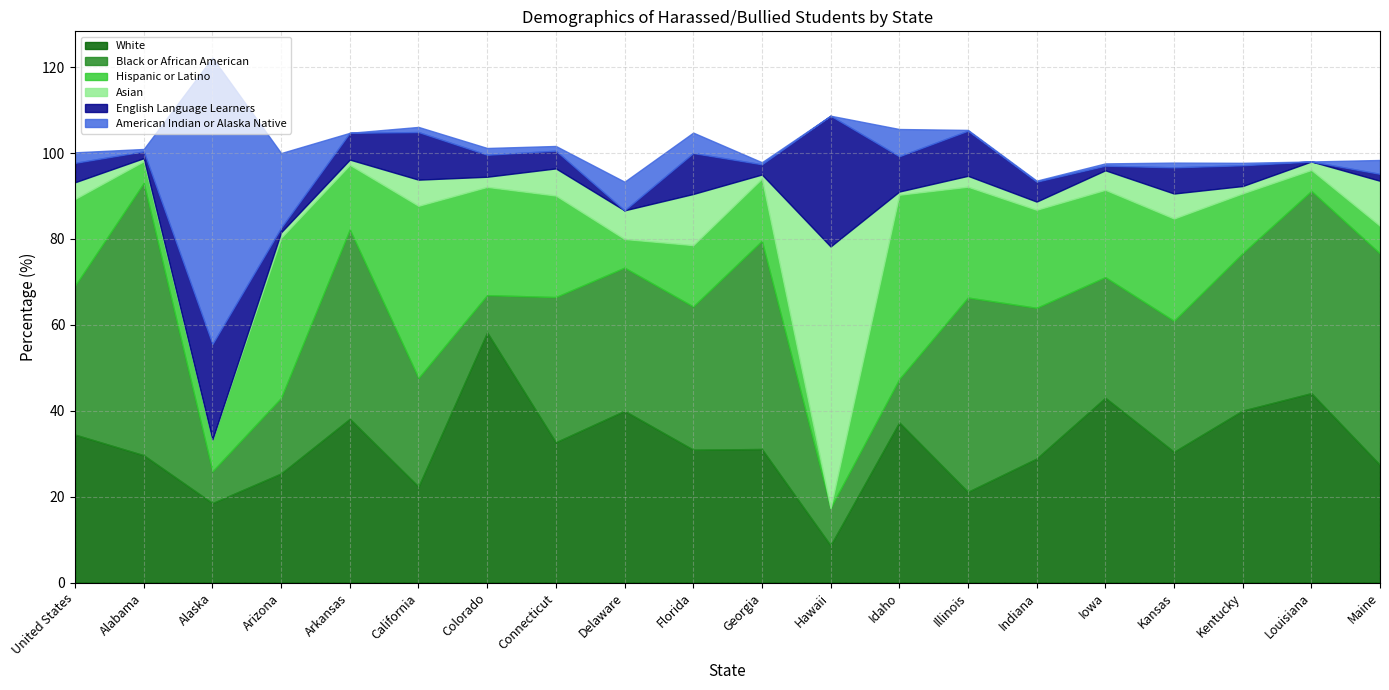

Which category has the highest value in the White series?

Colorado